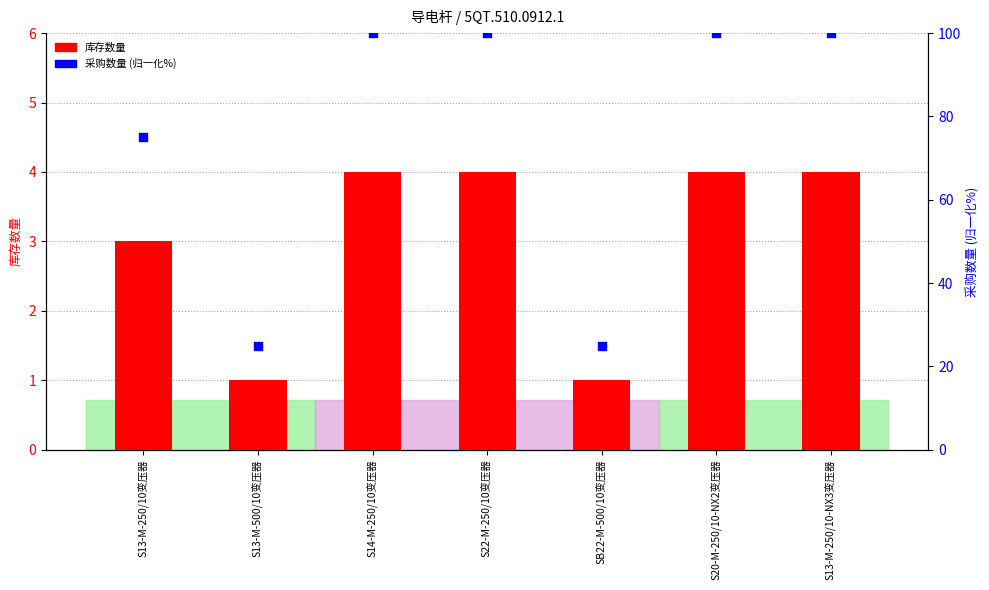

Which series has the largest total across all categories?

采购数量 (归一化)